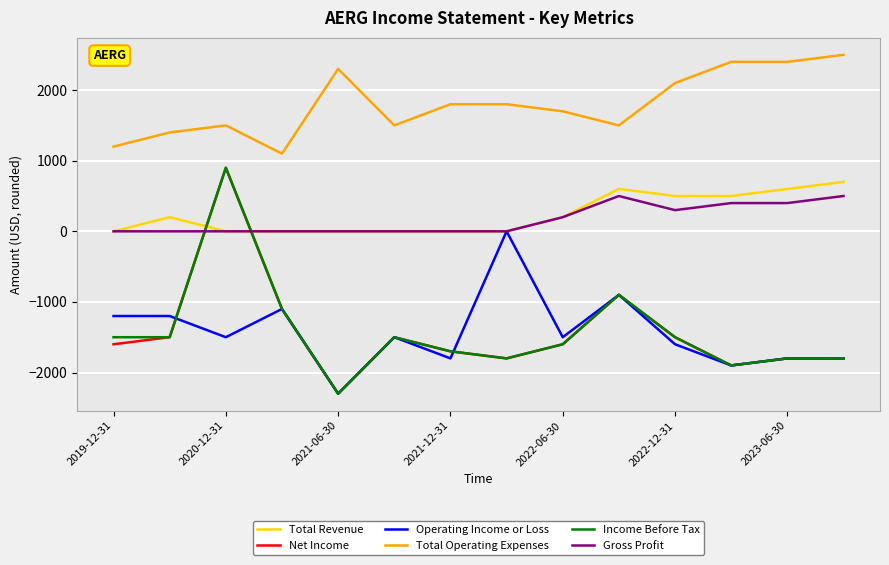

Reading left to right, list all the values displayed in this chart.

Total Revenue: 0	200	0	0	0	0	0	0	200	600	500	500	600	700
Net Income: -1600	-1500	900	-1100	-2300	-1500	-1700	-1800	-1600	-900	-1500	-1900	-1800	-1800
Operating Income or Loss: -1200	-1200	-1500	-1100	-2300	-1500	-1800	0	-1500	-900	-1600	-1900	-1800	-1800
Total Operating Expenses: 1200	1400	1500	1100	2300	1500	1800	1800	1700	1500	2100	2400	2400	2500
Income Before Tax: -1500	-1500	900	-1100	-2300	-1500	-1700	-1800	-1600	-900	-1500	-1900	-1800	-1800
Gross Profit: 0	0	0	0	0	0	0	0	200	500	300	400	400	500